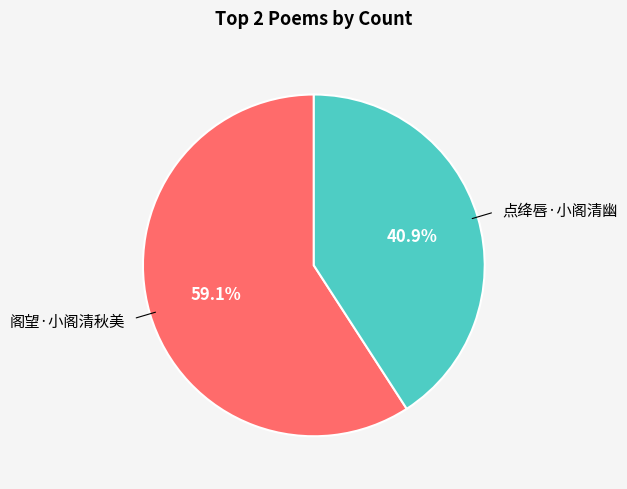

Does any single category account for the majority?

Yes